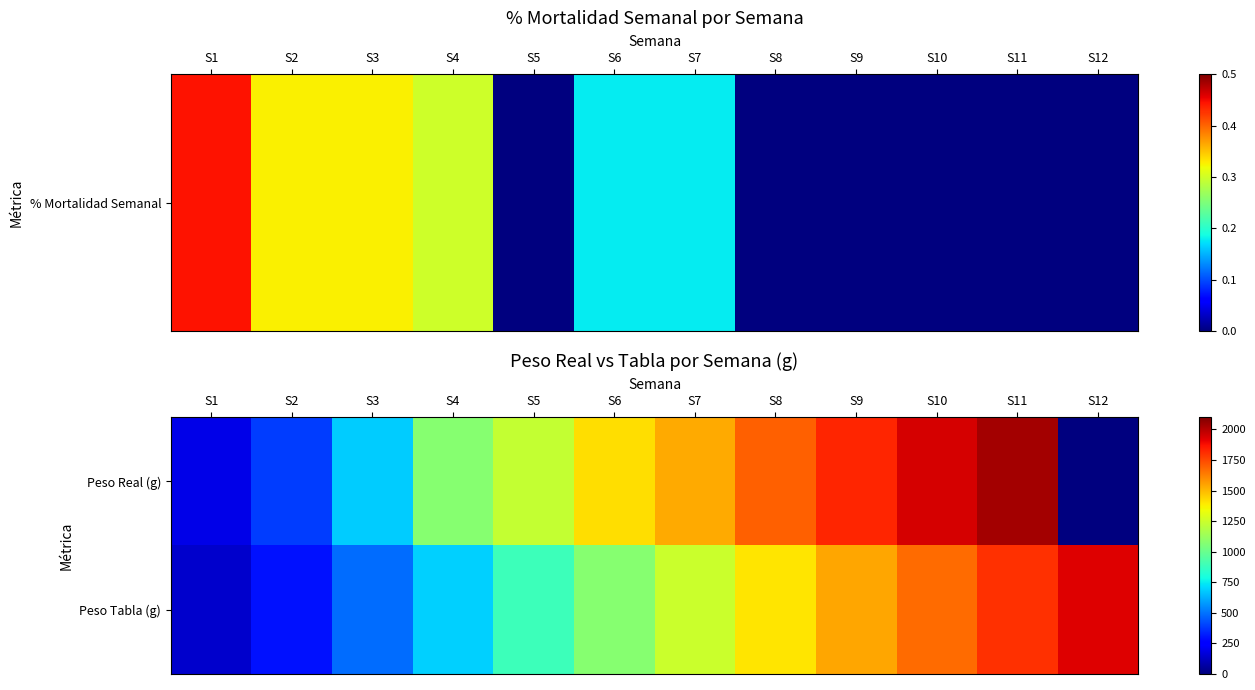

What is the total value across all series at S3?

1177.8